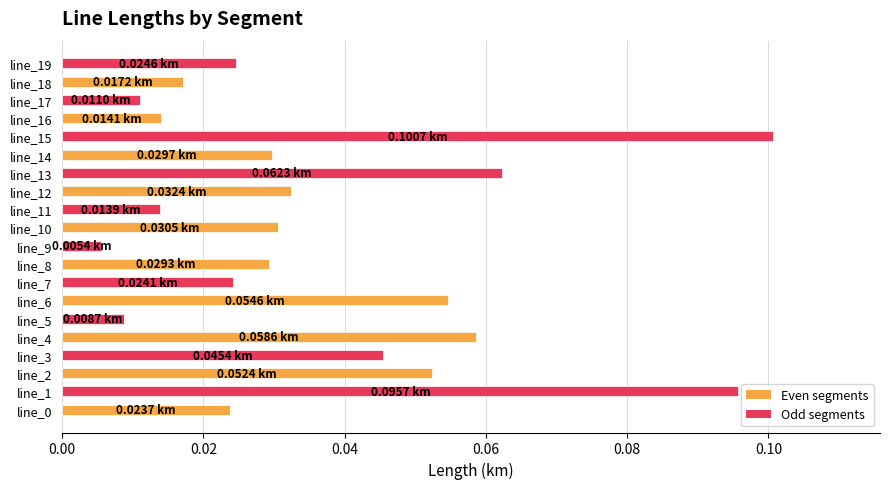

What is the sum of all values?

0.7